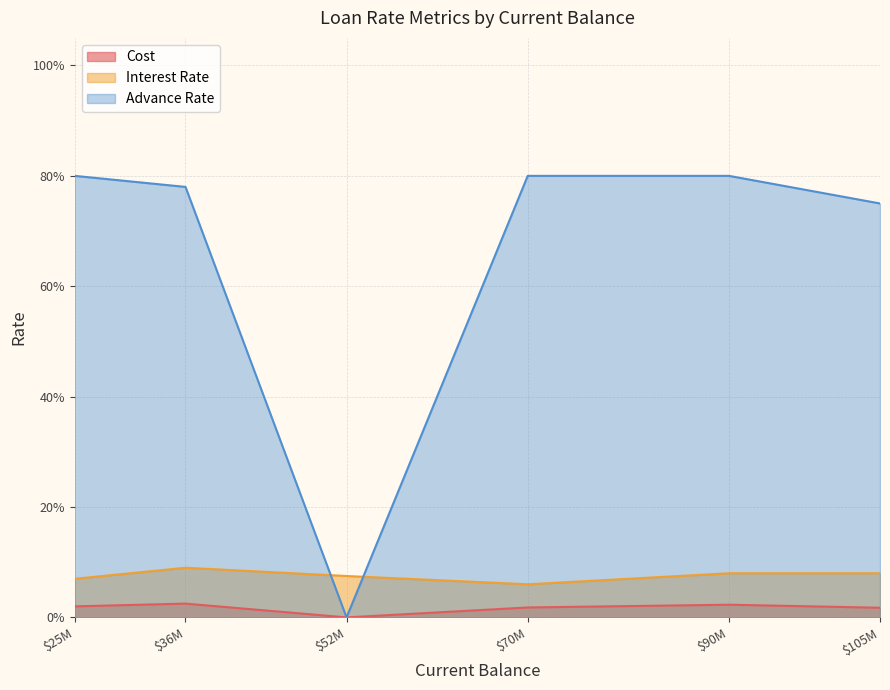

True or false: Advance Rate and Cost cross at least once.

False